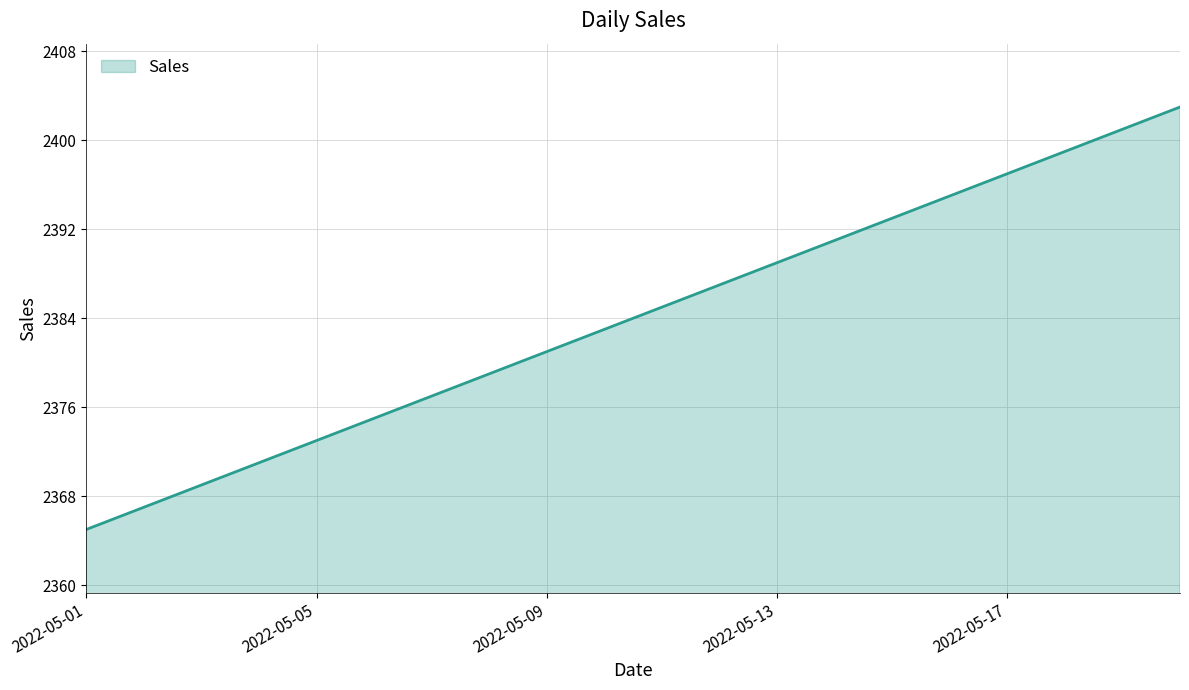

What is the smallest value displayed?

2365